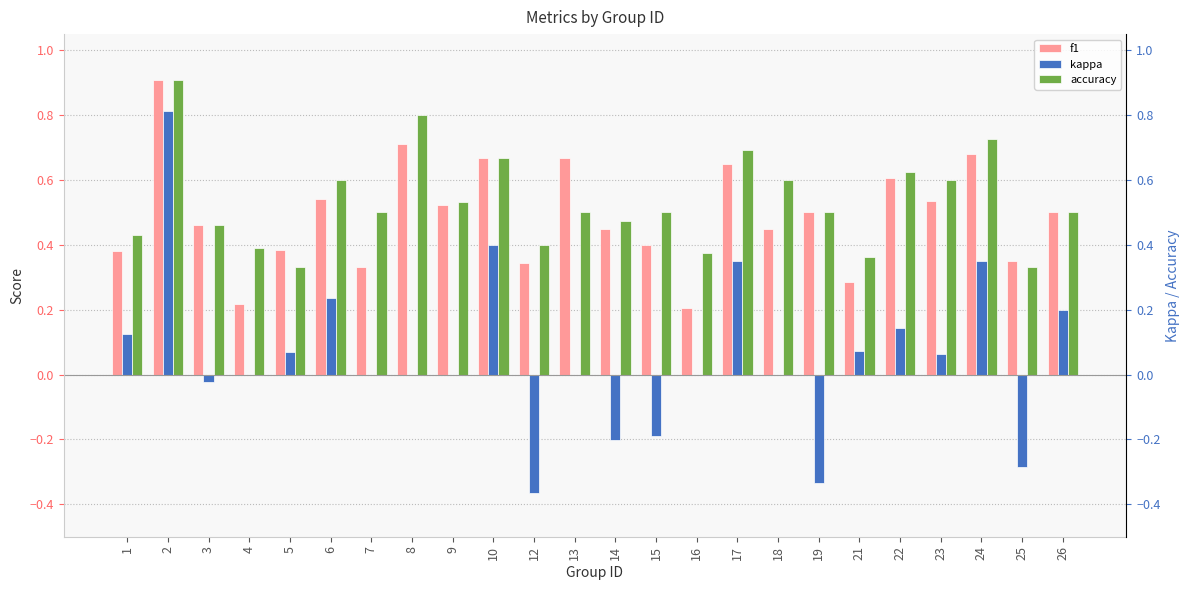

Which label corresponds to the smallest value in the chart?

12